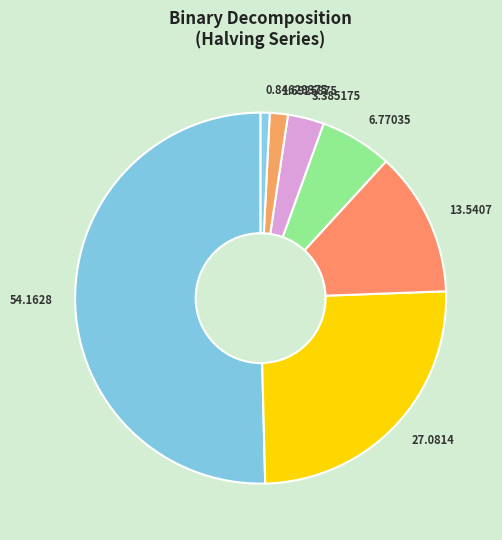

Which category accounts for the majority?

54.1628